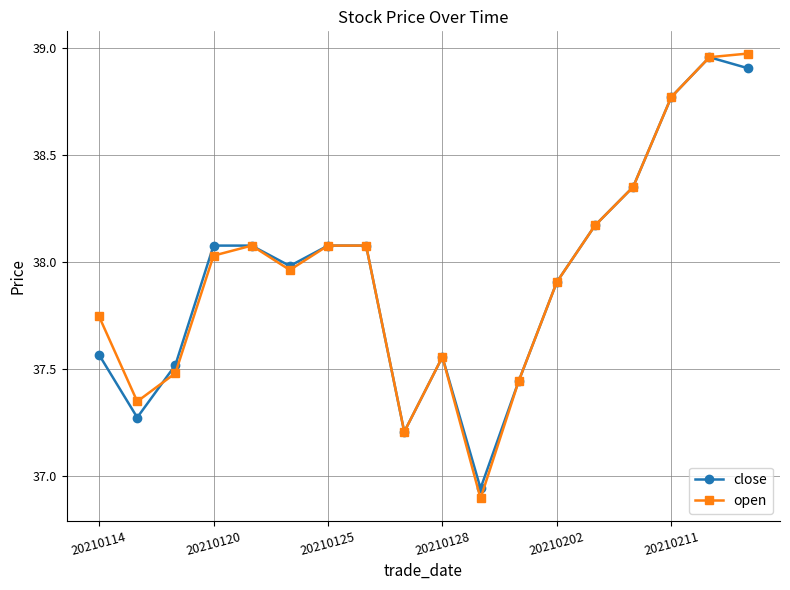

What is the value of the open point at the 13th from the left?

37.9